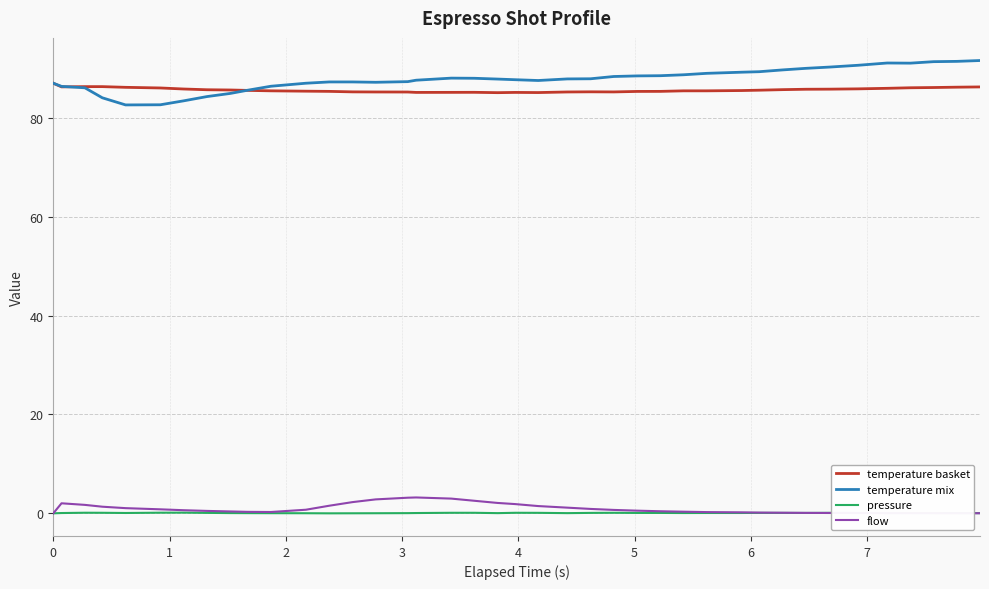

What are all the series names shown in the legend?

temperature basket, temperature mix, pressure, flow